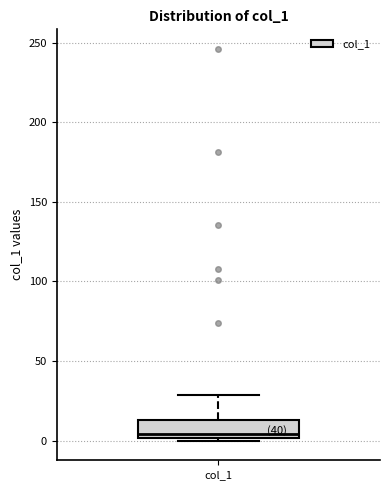

Read this box plot against the y-axis: the position of the median line, the range covered by the box, and the ends of both whiskers. The values are not printed on the chart, so give them approximately, as read against the axis.

median 5, box 0 to 15, whiskers 0 (just below the box's lower edge) to 30